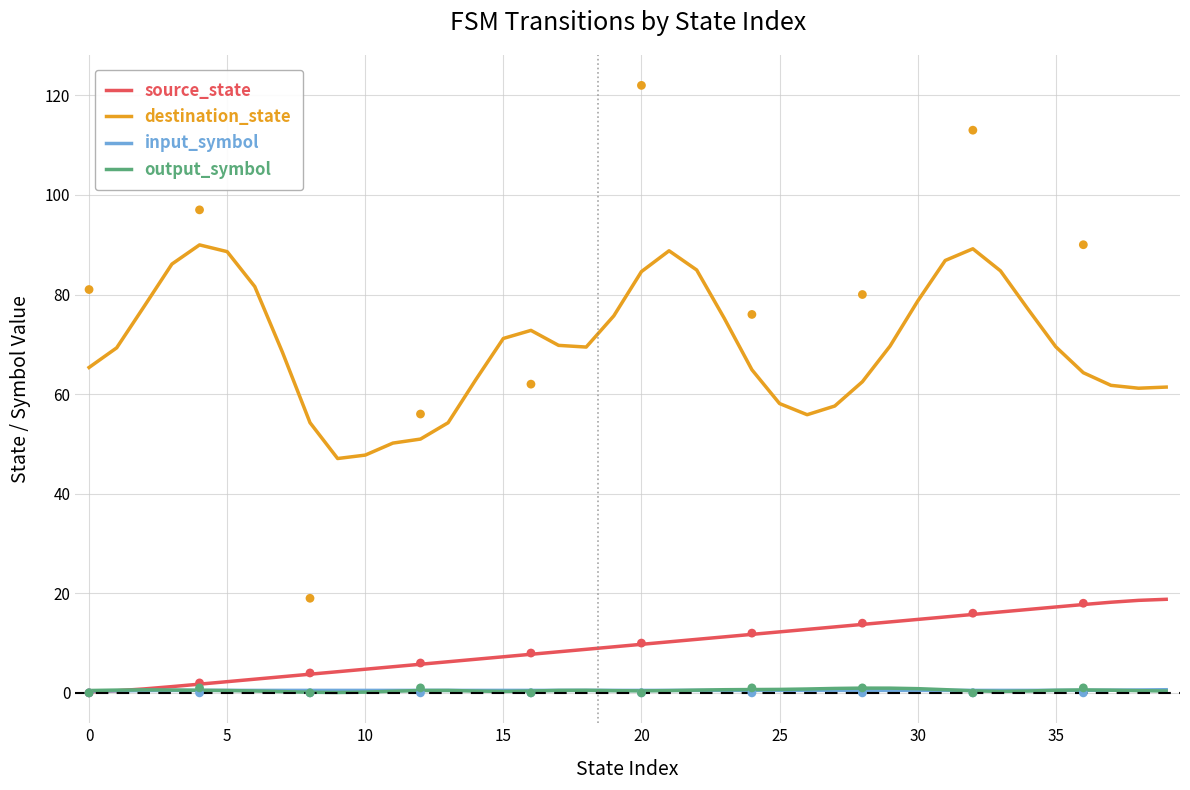

At how many categories does at least one series exceed 61?

31